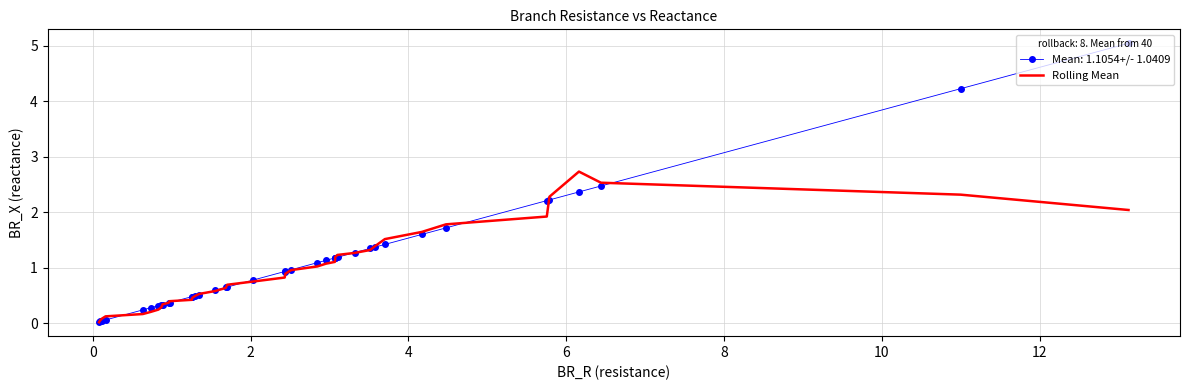

What is the greatest value displayed?

5.0